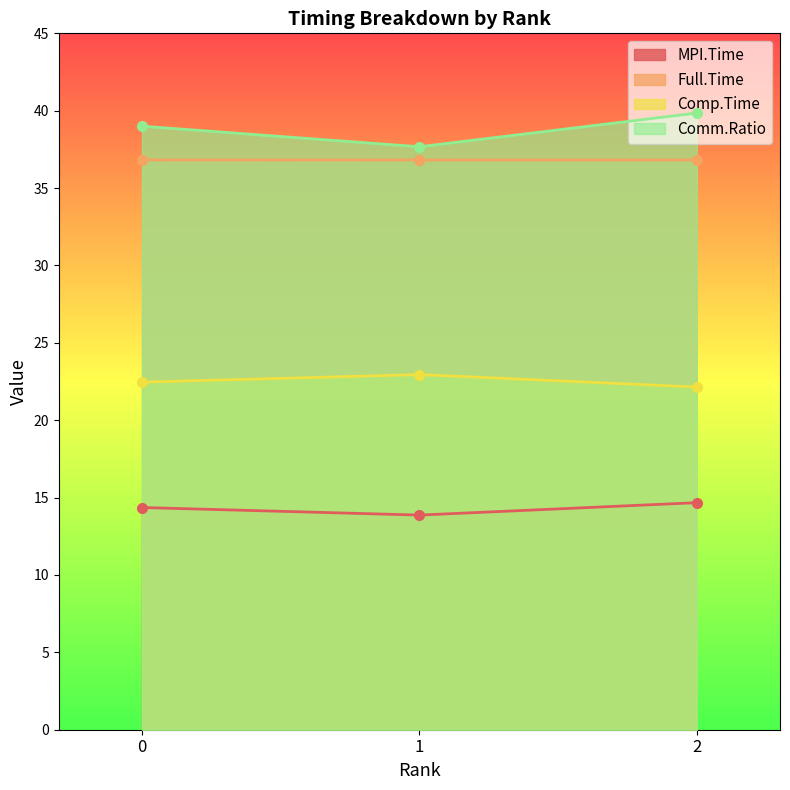

True or false: MPI.Time has a value of 18.6 at 1.

False